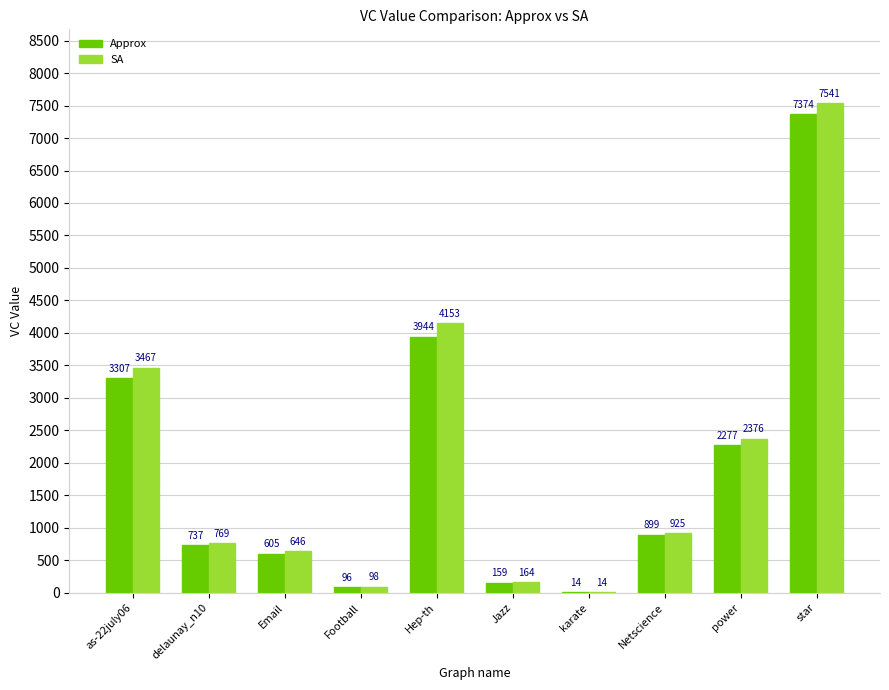

How many series are shown in this chart?

2